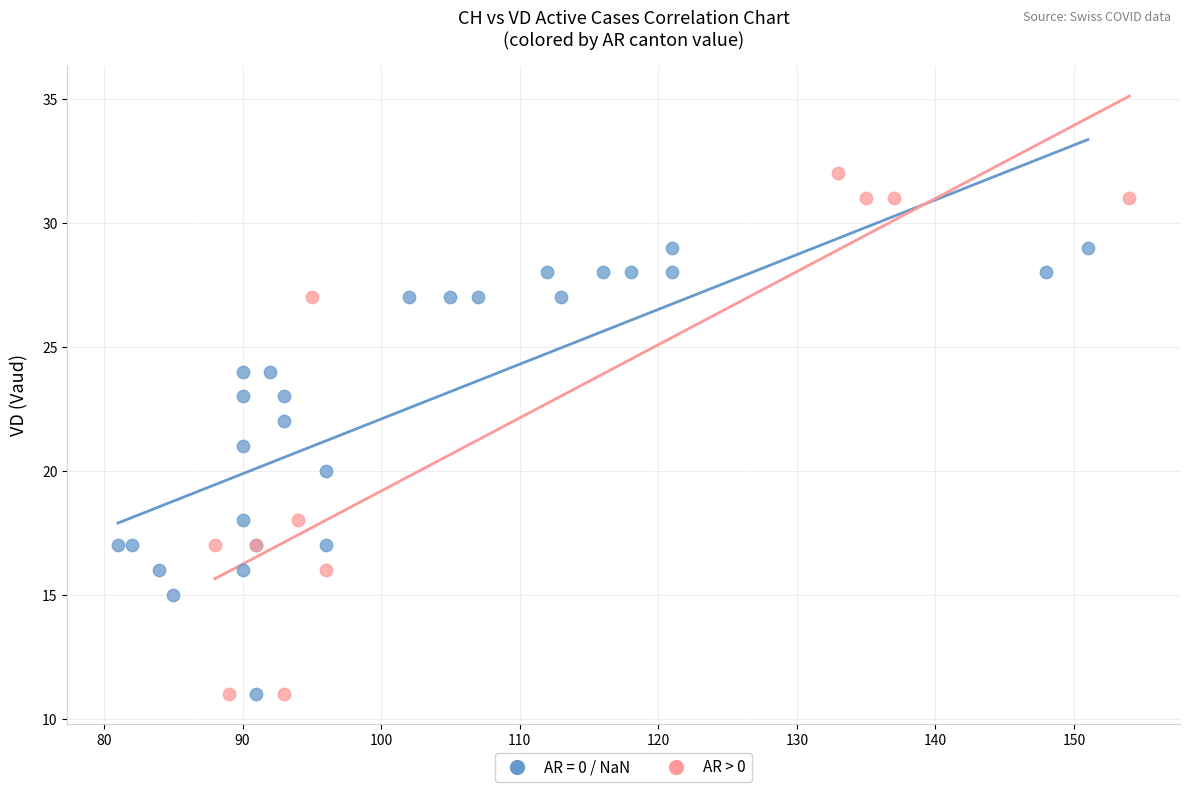

Which series has the largest Y range (max minus min)?

AR > 0